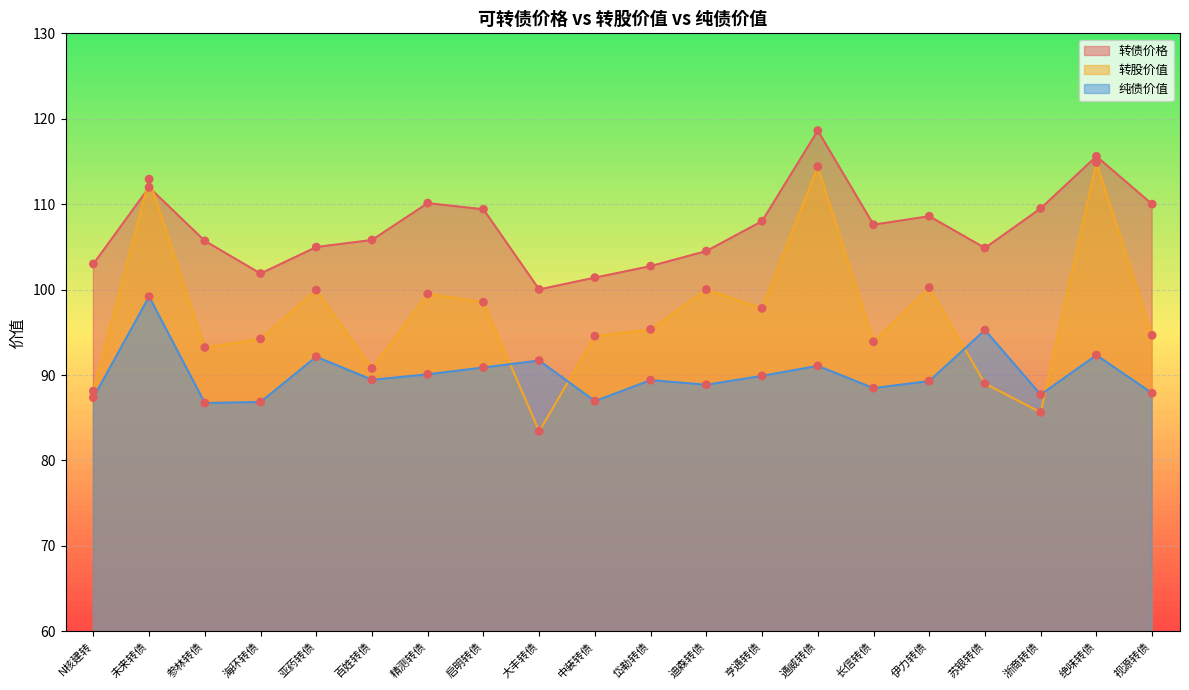

At how many categories does at least one series exceed 101?

19